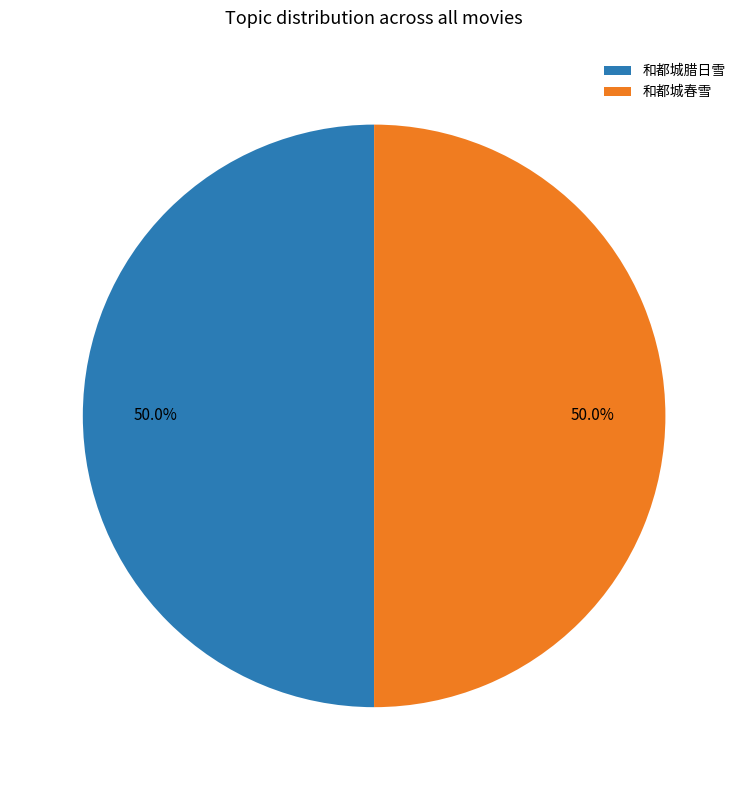

To the nearest percent, what percentage of the pie is 和都城腊日雪?

50%